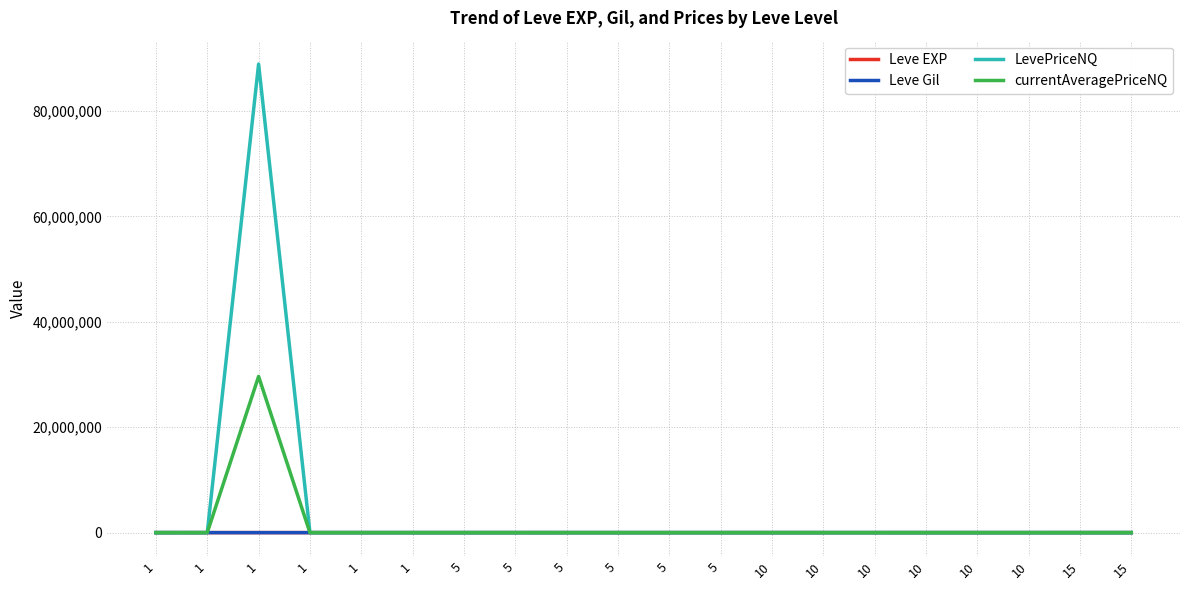

What is the sum of all Leve EXP values?

2881.0